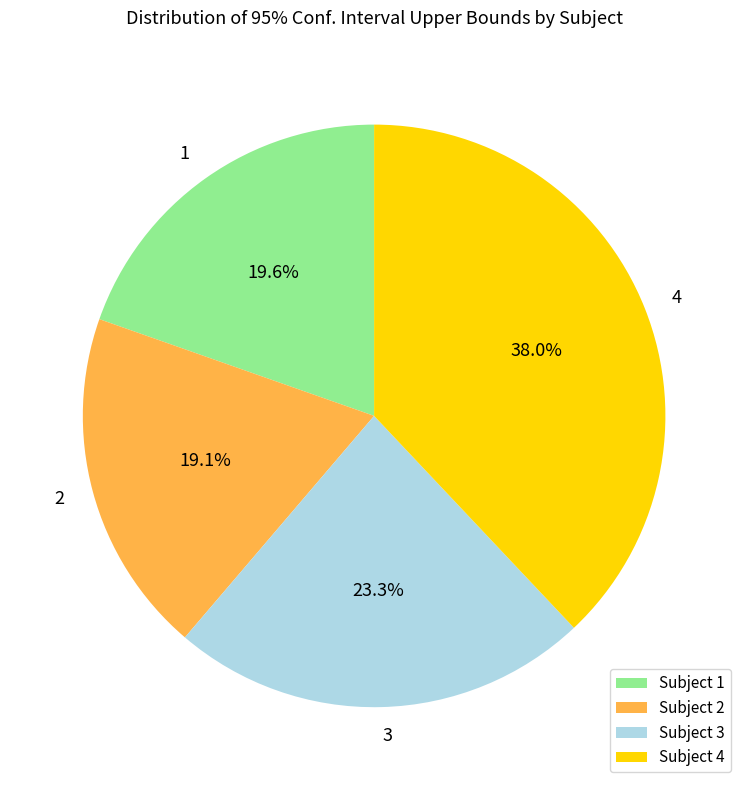

Does any single category account for the majority?

No